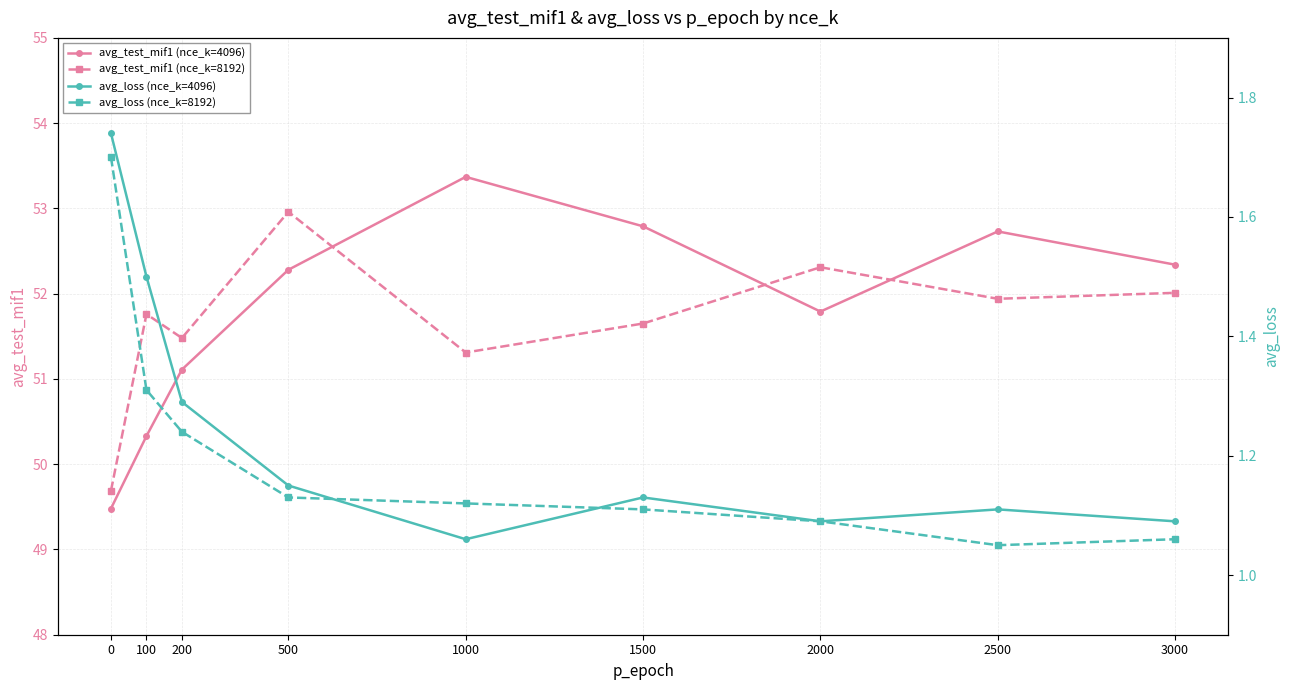

Which series has the widest spread of values?

avg_test_mif1 (nce_k=4096)